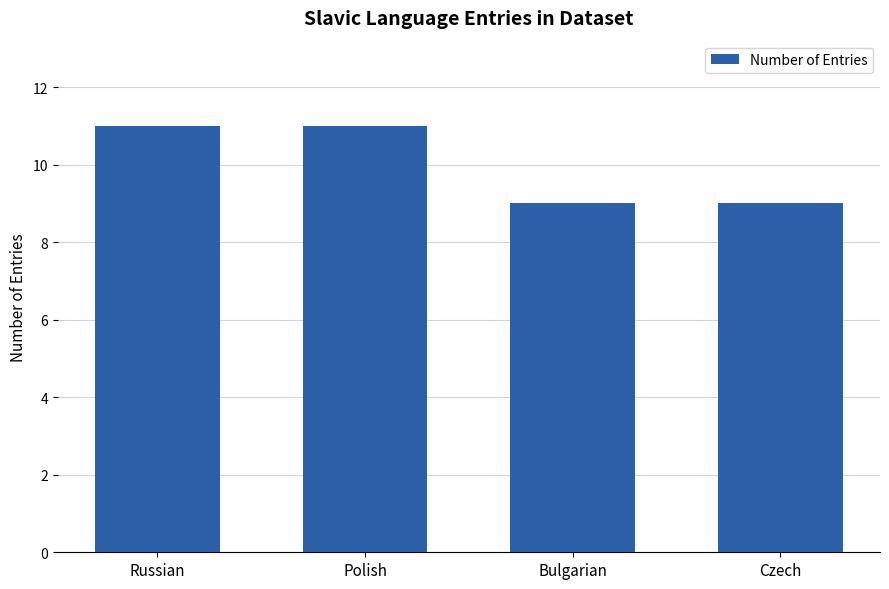

What is the sum of the values at Russian and Czech?

20